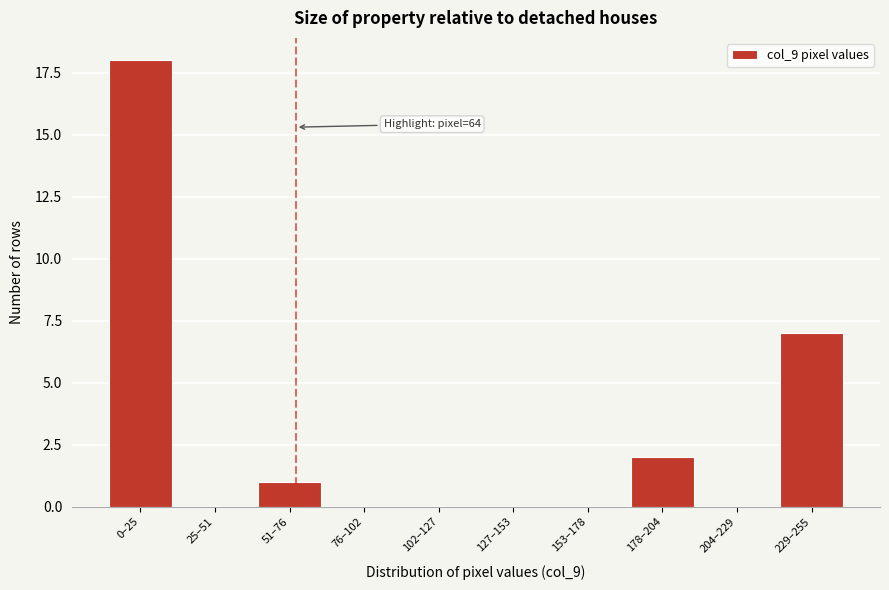

Reading left to right, transcribe all the data shown in this chart.

0–25=18	25–51=0	51–76=1	76–102=0	102–127=0	127–153=0	153–178=0	178–204=2	204–229=0	229–255=7